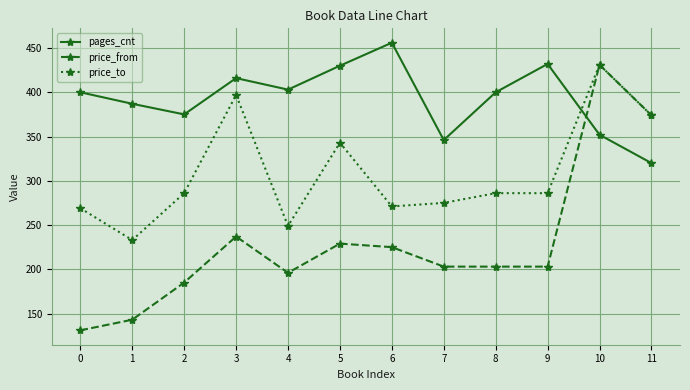

What is the total value across all series at 5?

1002